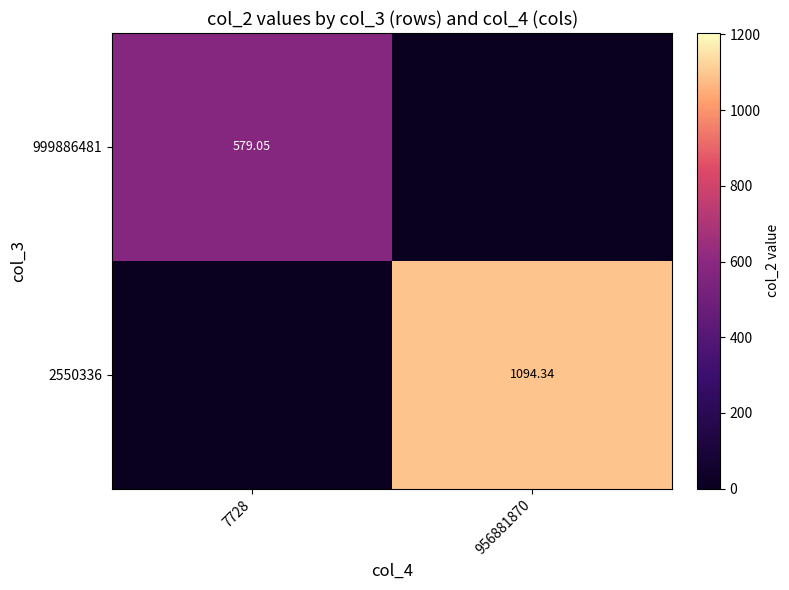

Which category has the highest value across all series?

956881870